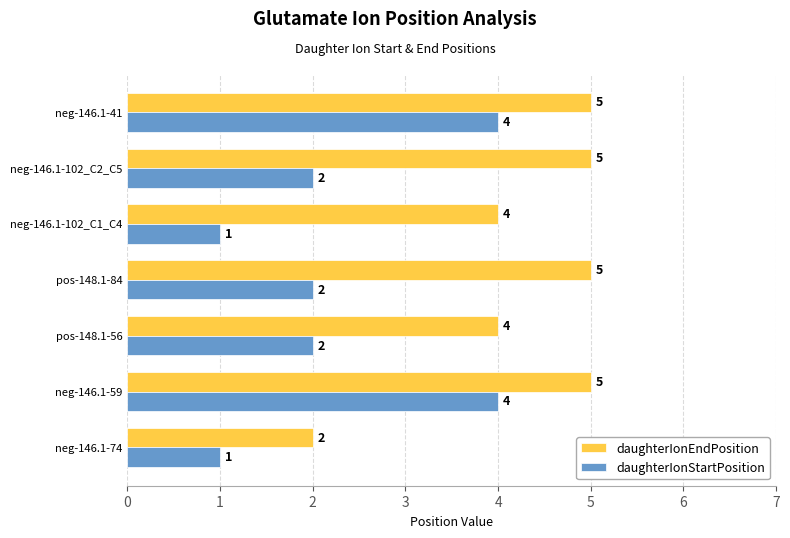

What is the greatest value displayed?

5